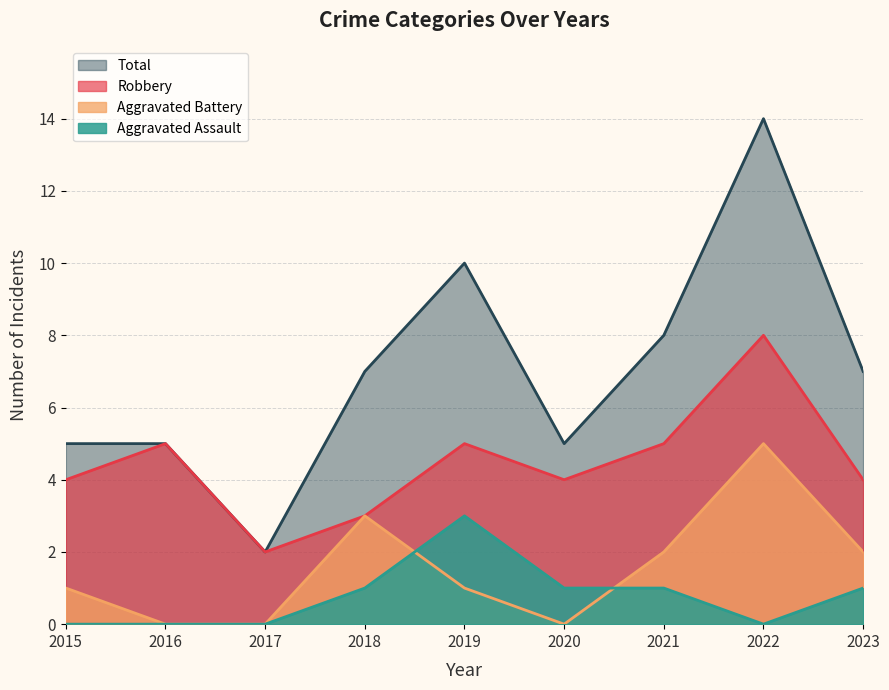

True or false: Aggravated Assault has more than 2 points higher than both neighbors.

False